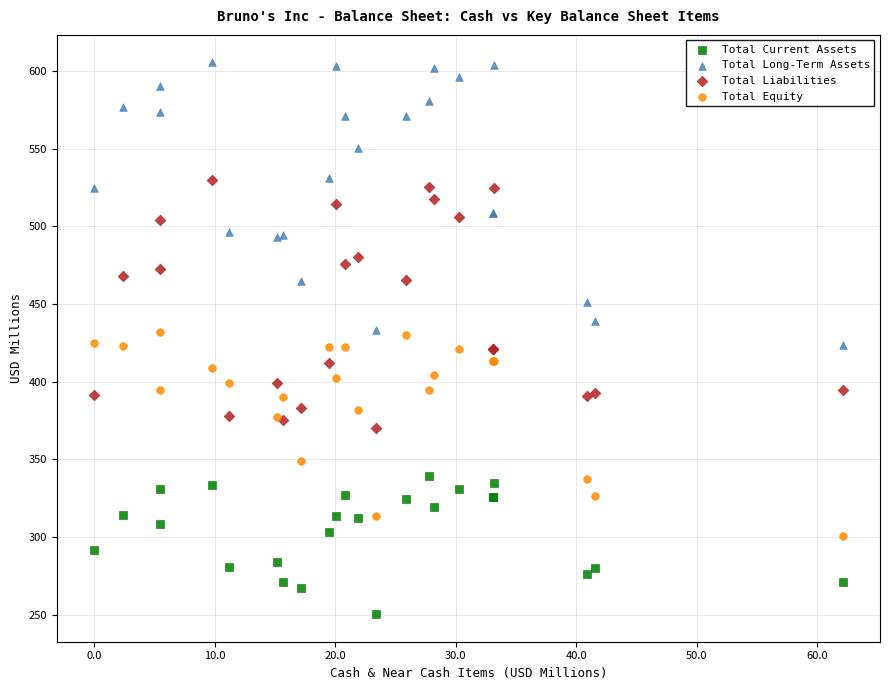

Which series reaches the minimum Y coordinate?

Total Current Assets